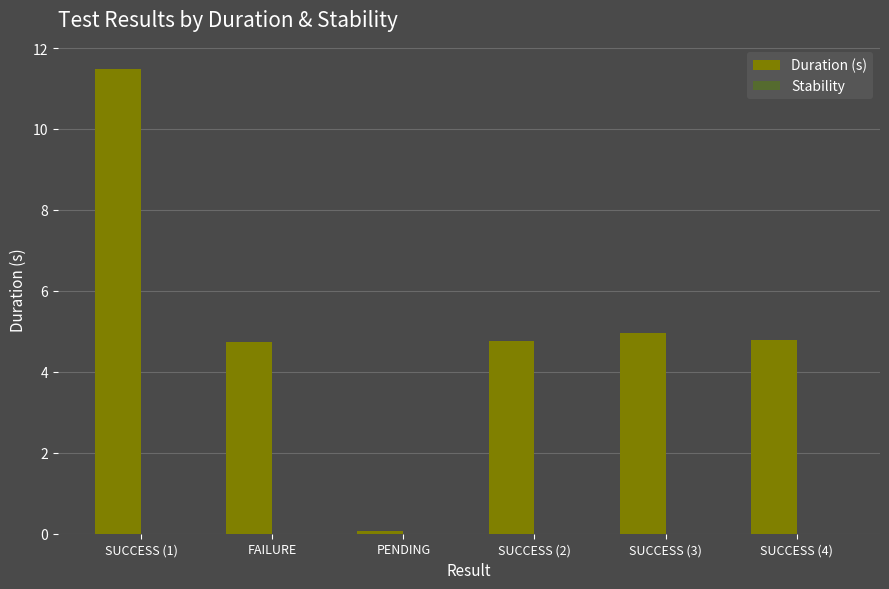

What is the ratio of the value at SUCCESS (4) to the value at SUCCESS (2)?

1.0